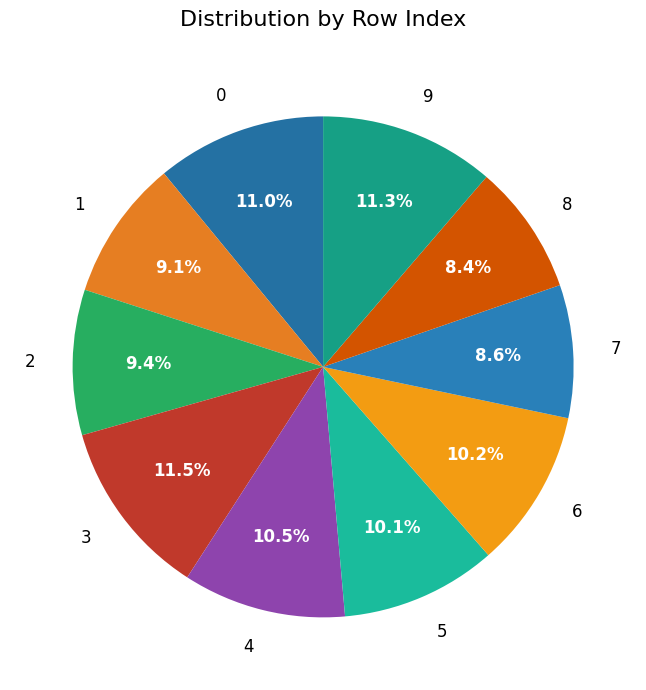

Does 3 represent more than half of the total?

No